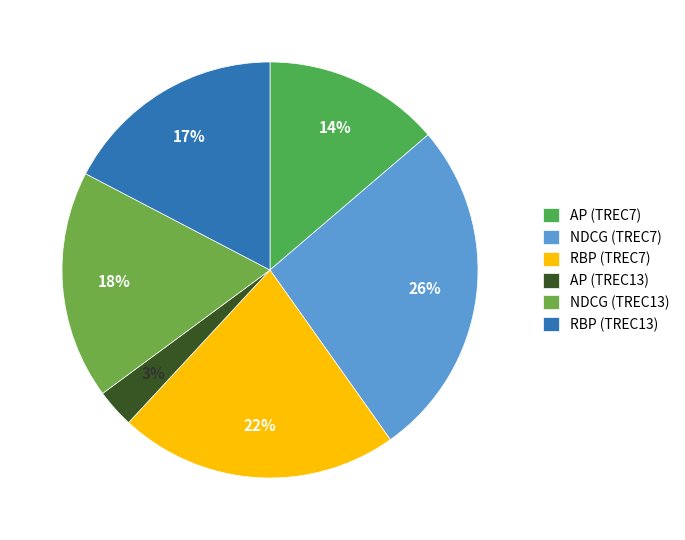

Which slice is the largest?

NDCG (TREC7)